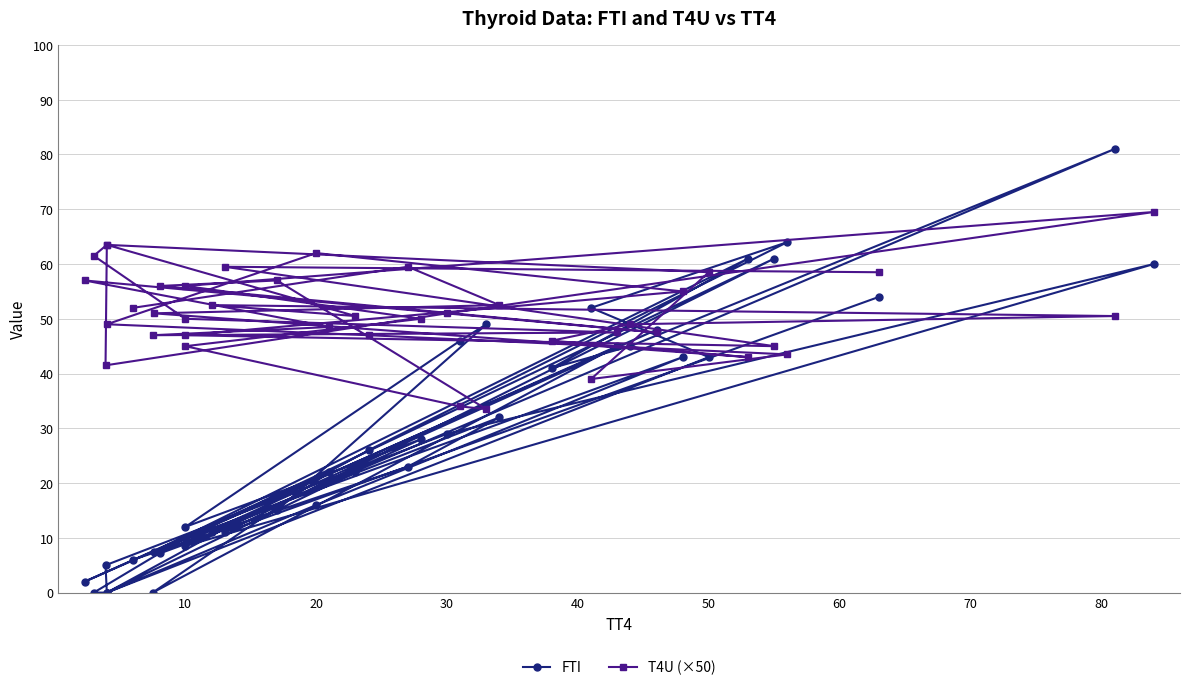

True or false: FTI and T4U (×50) intersect in this chart.

True